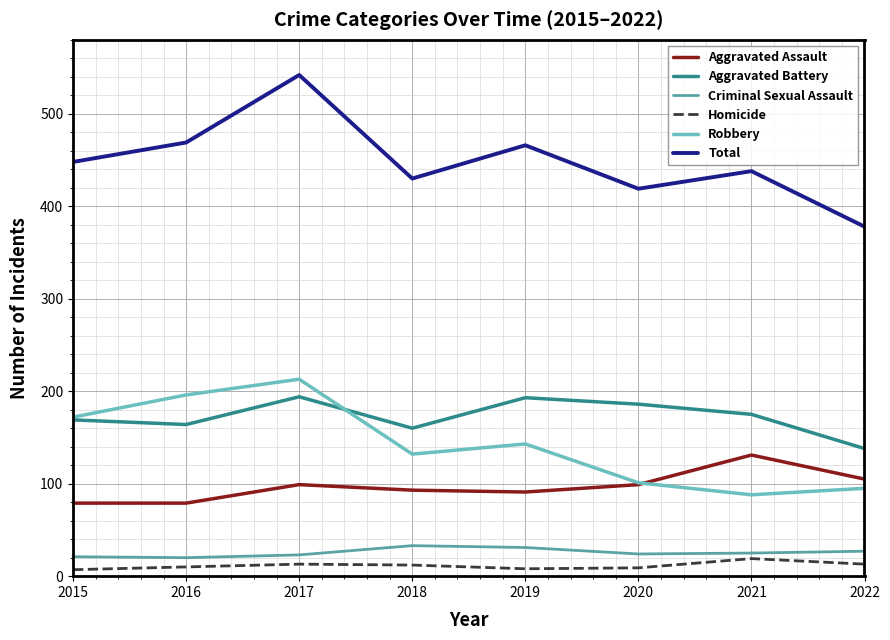

How many lines are shown in the chart?

6